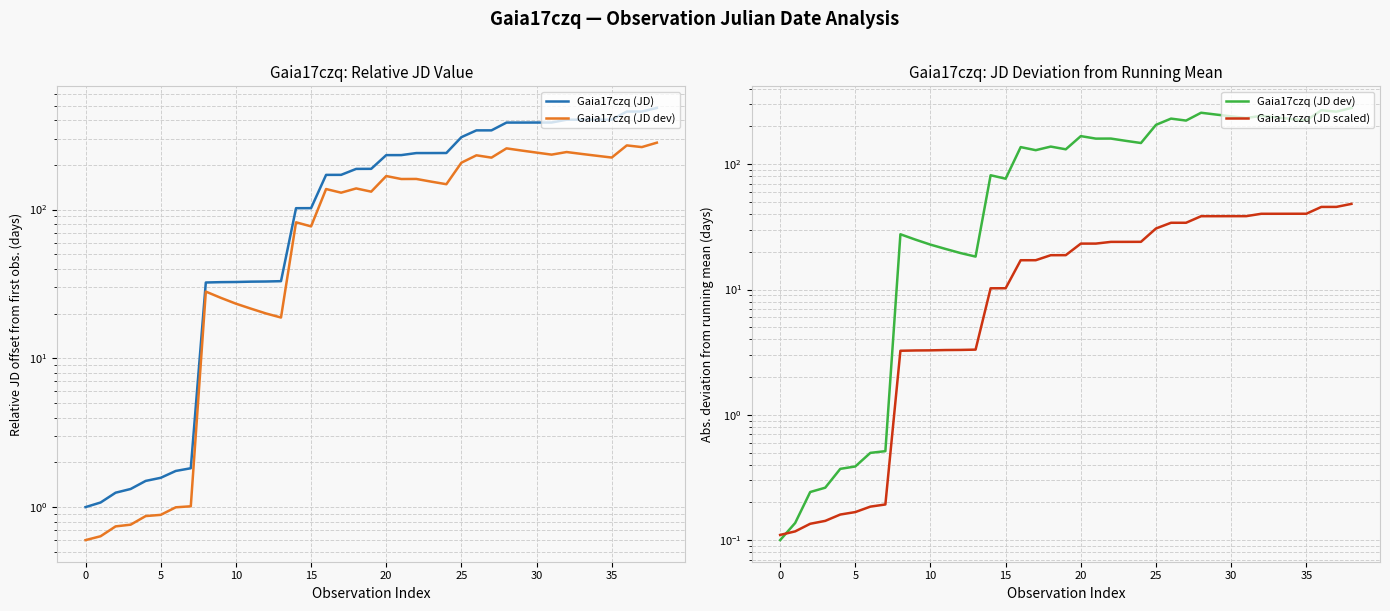

What is the sum of all Gaia17czq (JD scaled) values?

784.8